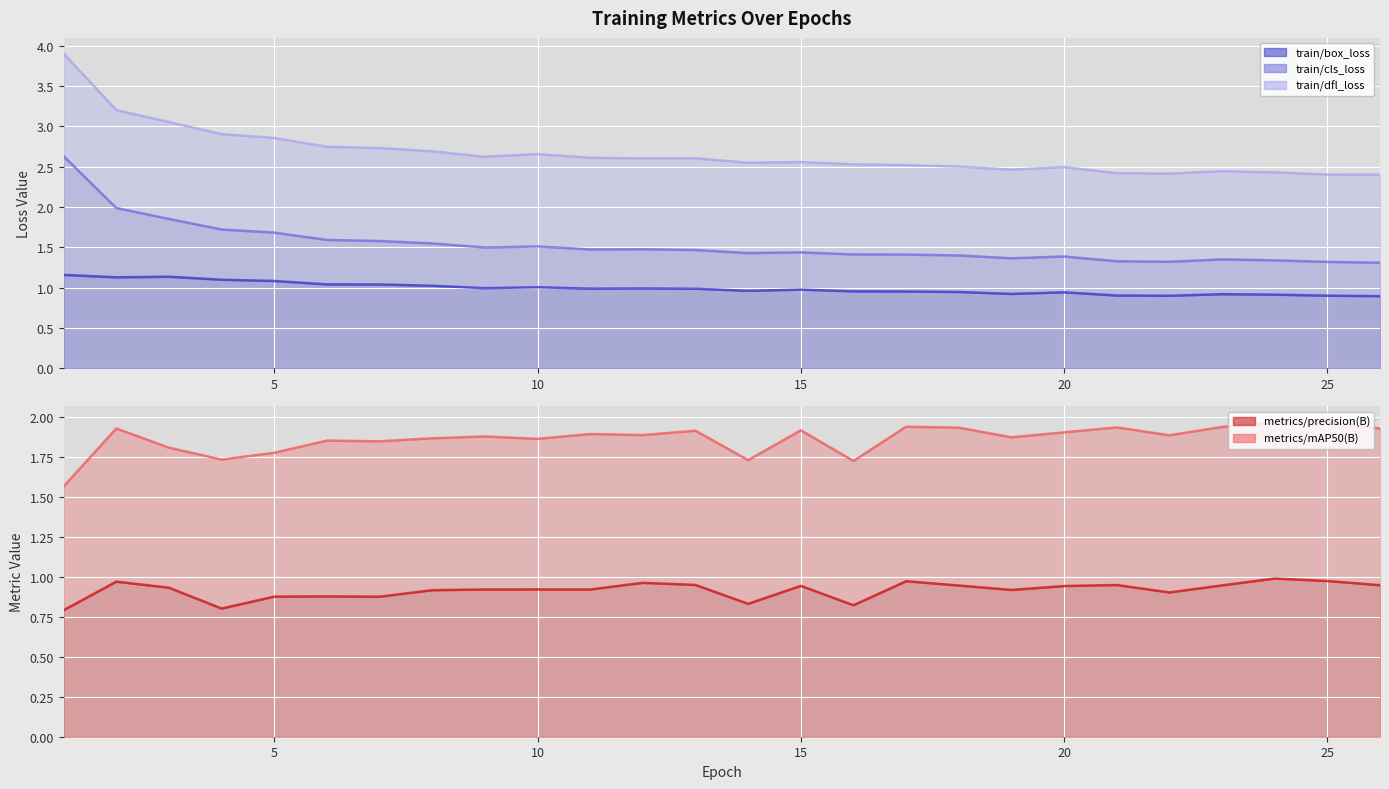

At which label does train/cls_loss reach its minimum?

26